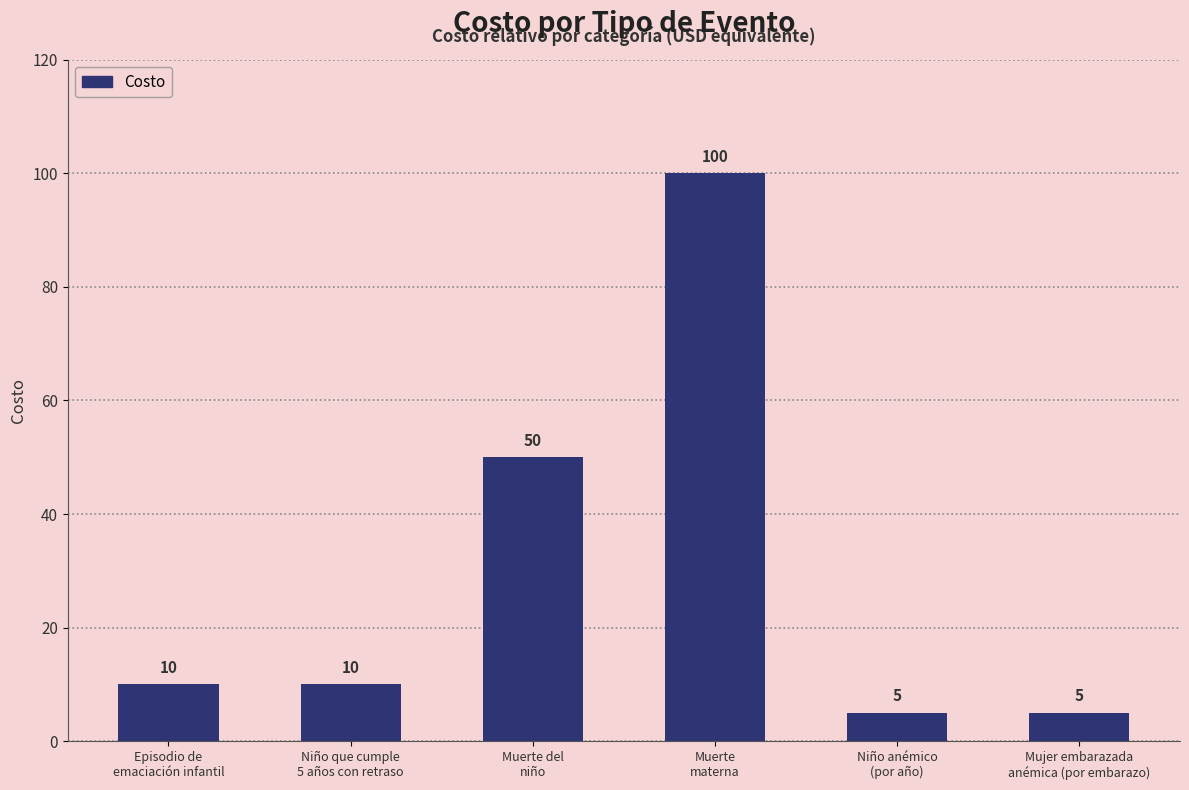

How many distinct data groups are displayed?

1